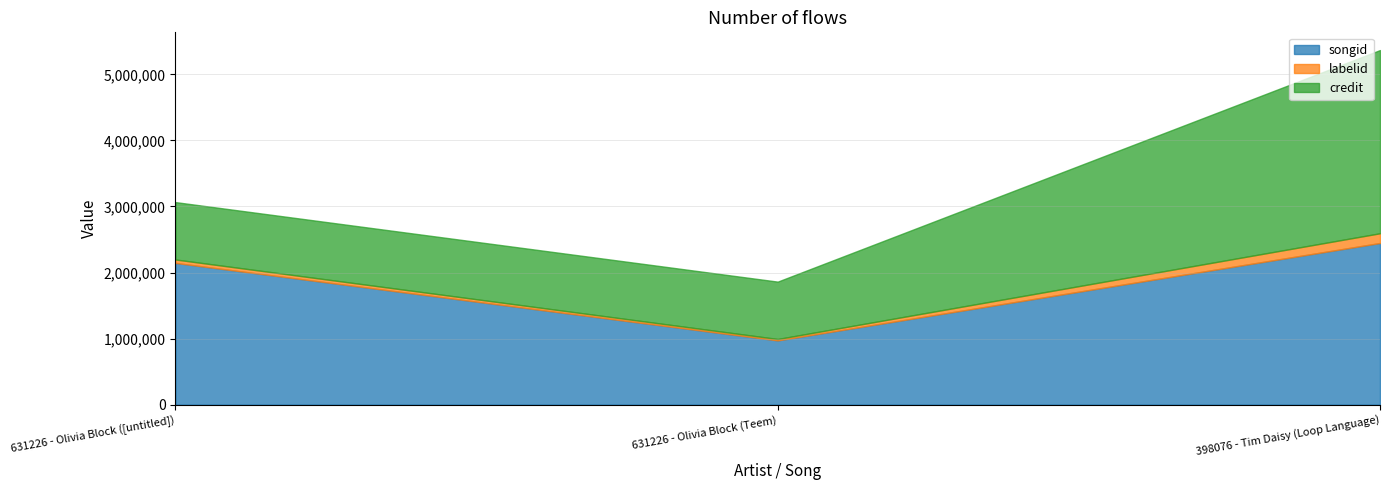

List the series in order of their overall mean, highest first.

songid, credit, labelid